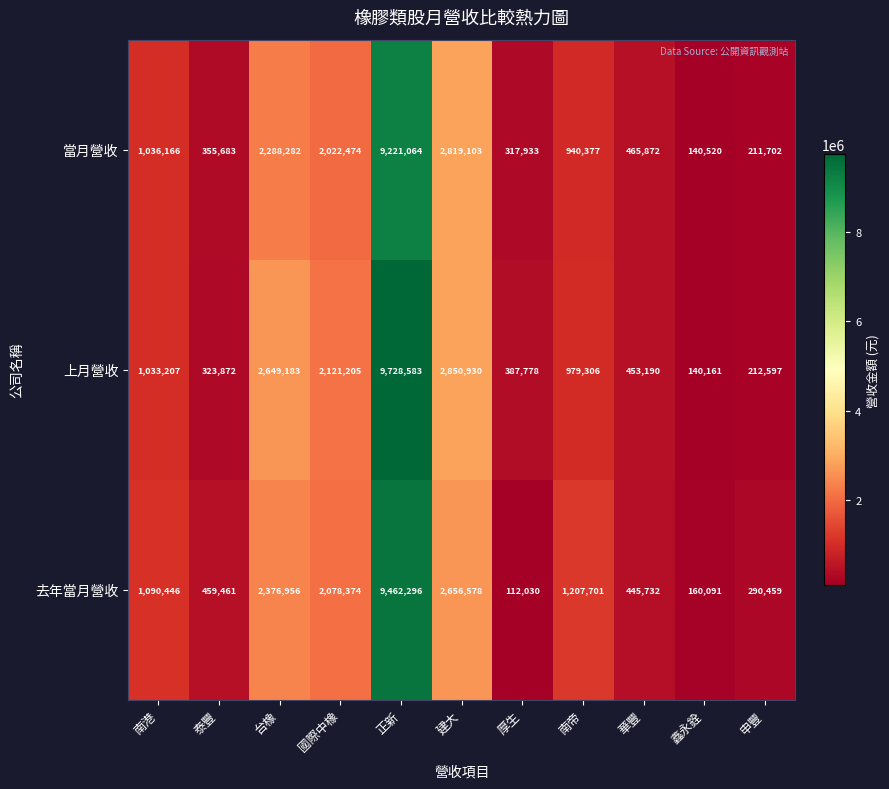

What is the difference between the highest and lowest values at 鑫永銓?

19930